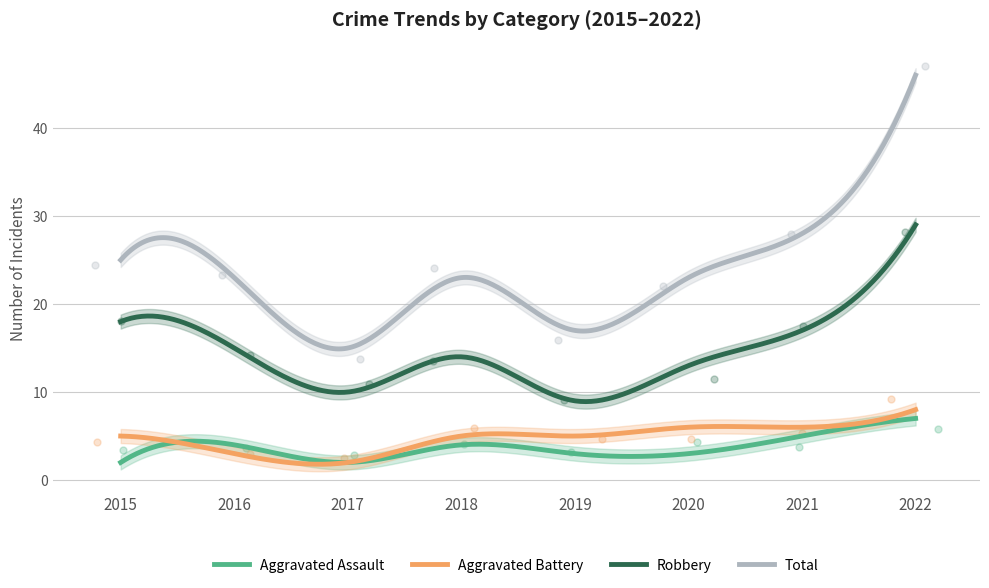

Is the value of Robbery at 2017 greater than the value of Total at 2021?

No